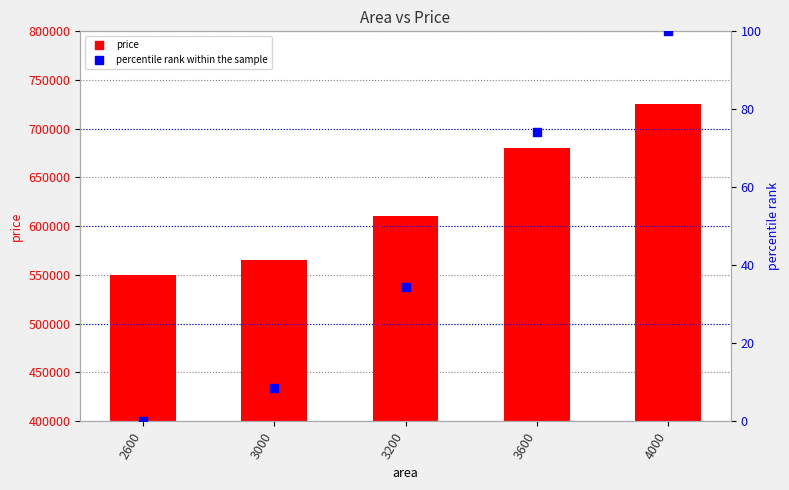

Which series contains the highest Y value?

price